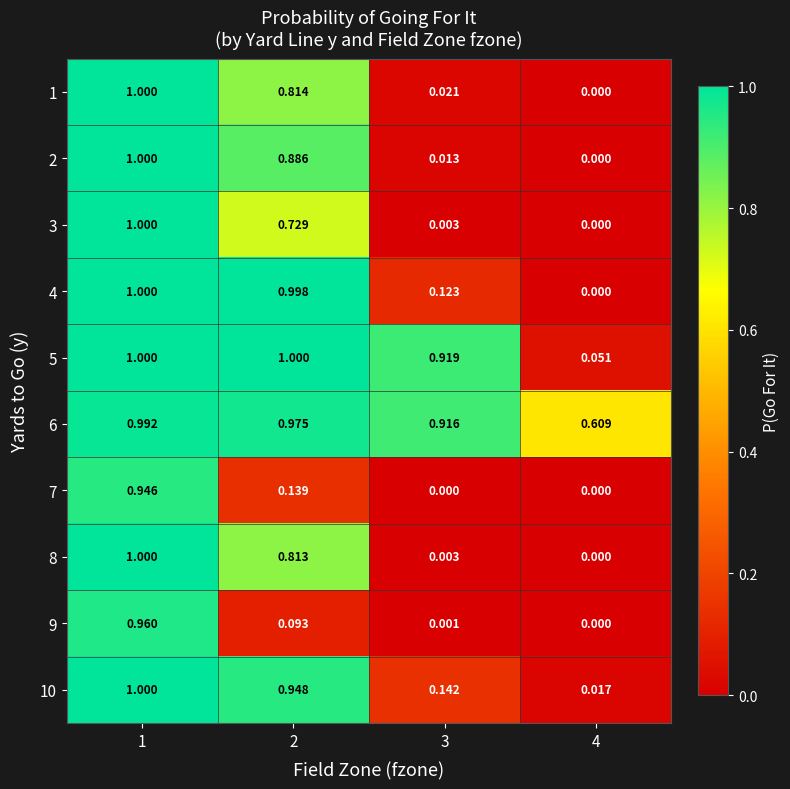

Is the value of 2 at 4 greater than the value of 4 at 3?

No